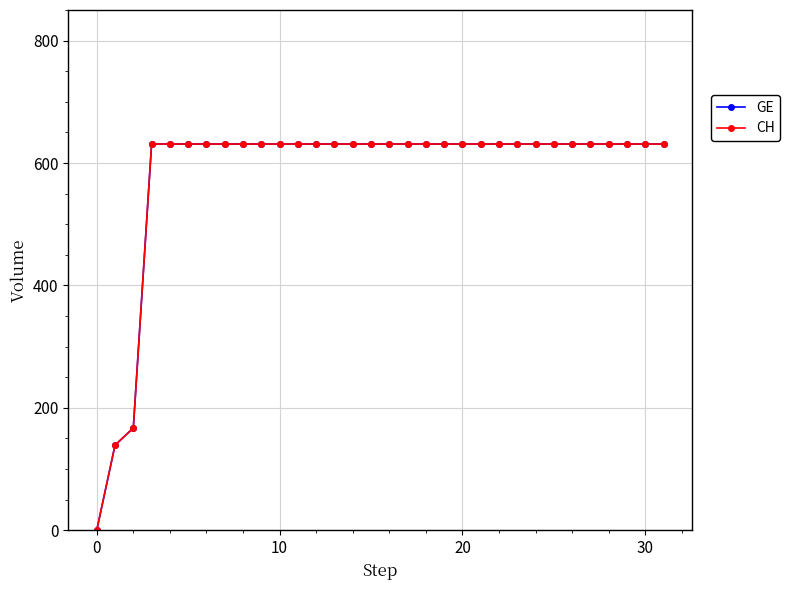

Is this an area chart (filled region under the line)?

No